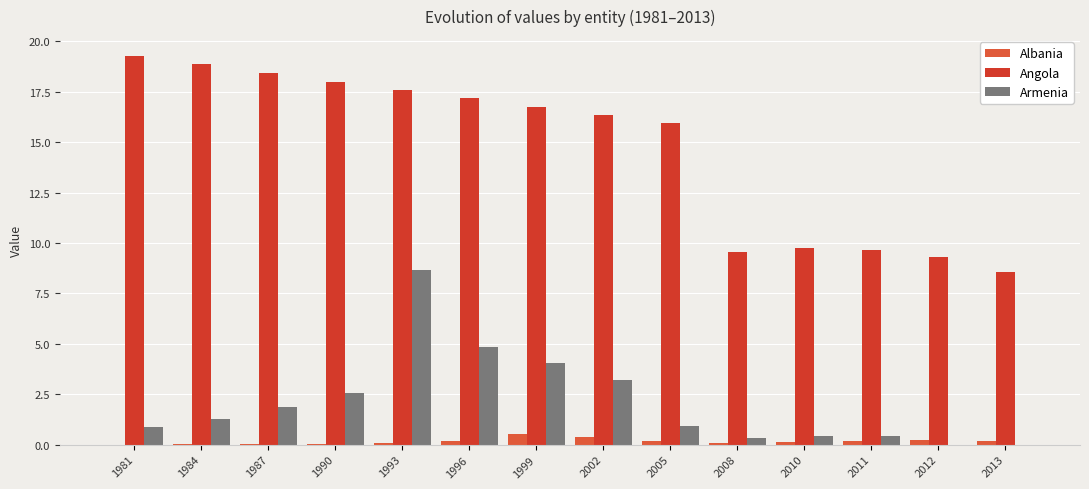

At which label does Armenia first exceed 1?

1984